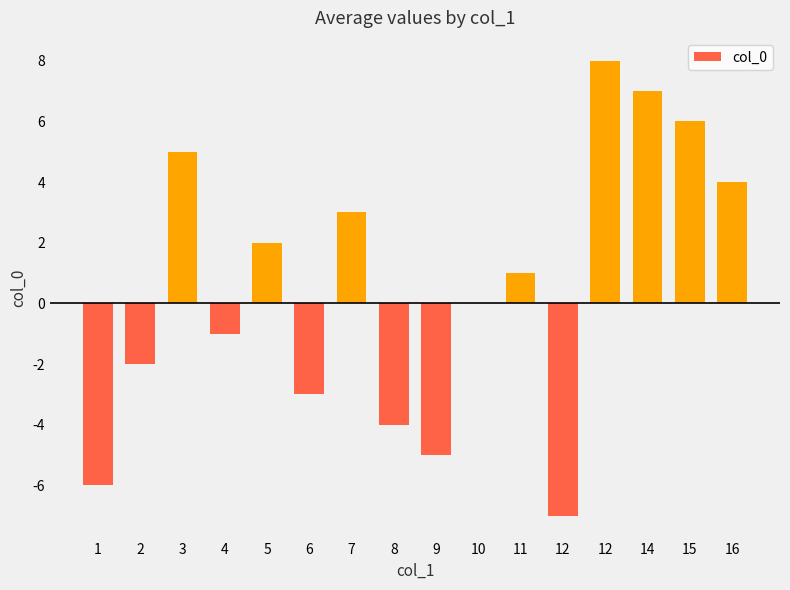

Are the bars horizontal?

No